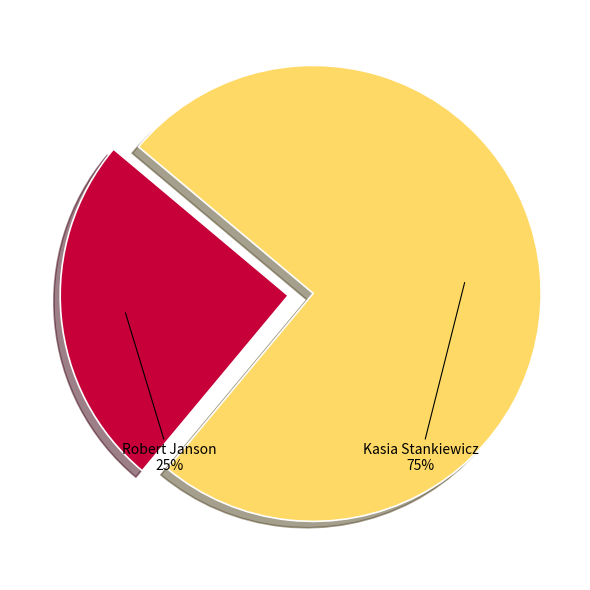

Is there any slice that represents more than half of the pie?

Yes